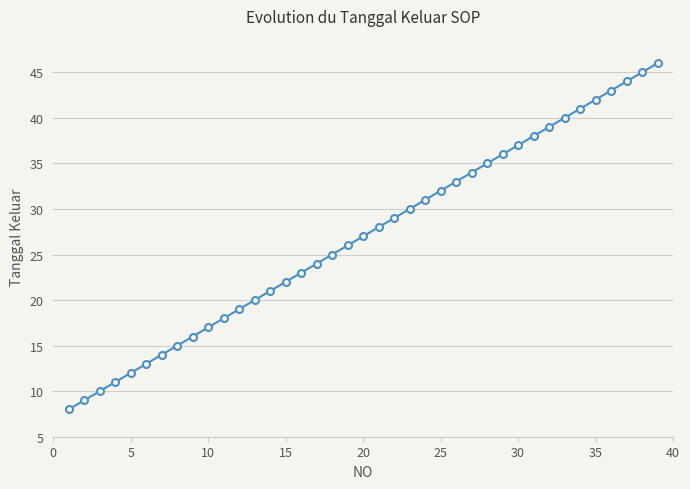

What is the sum of all values?

1053